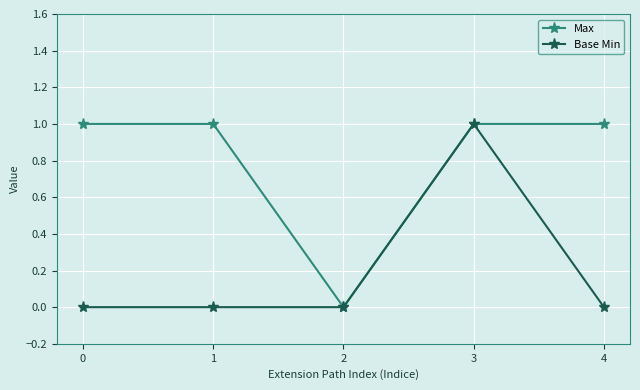

What is the spread (max minus min) of values at 4?

1